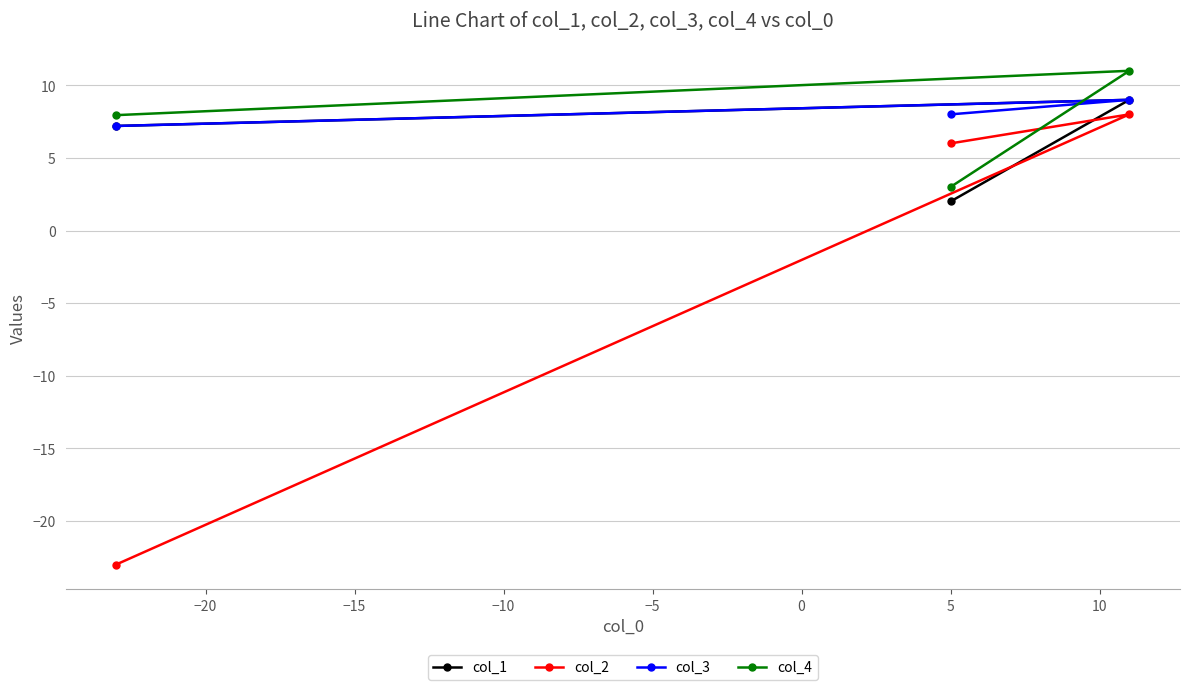

Which series has the widest spread of values?

col_2